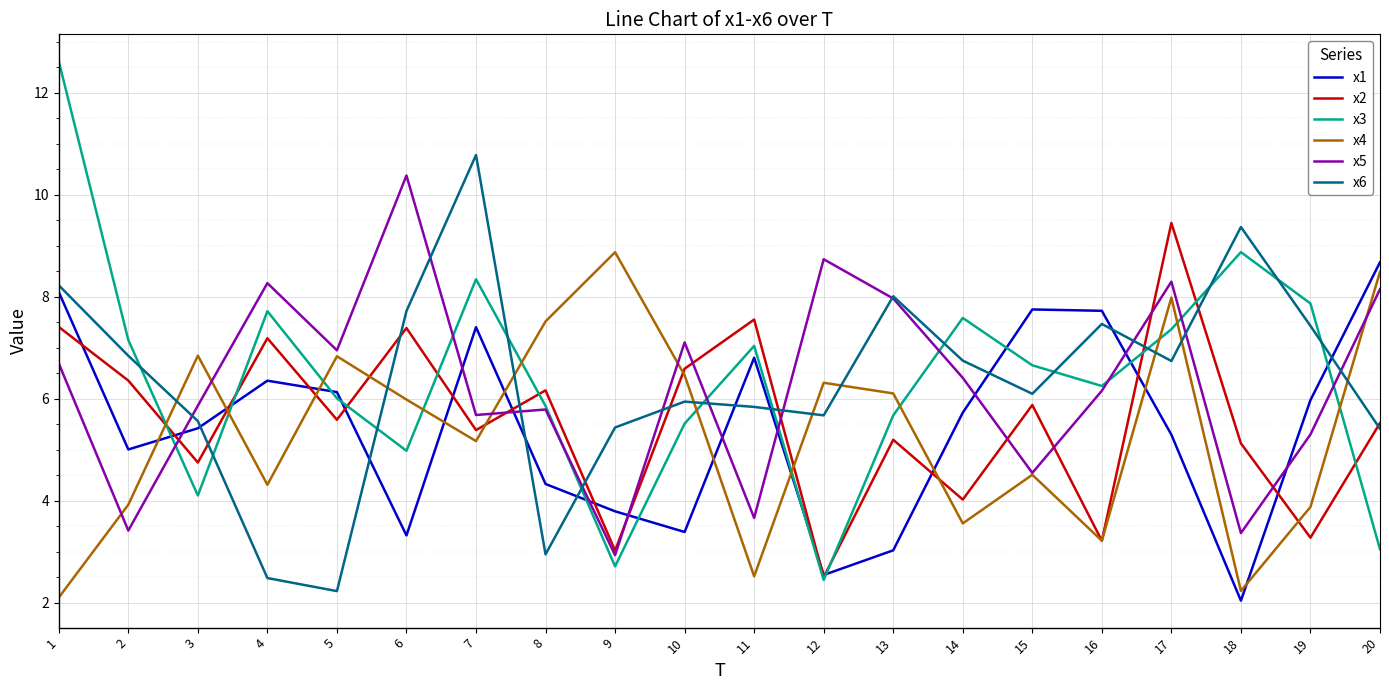

What is the minimum value shown in the chart?

2.0